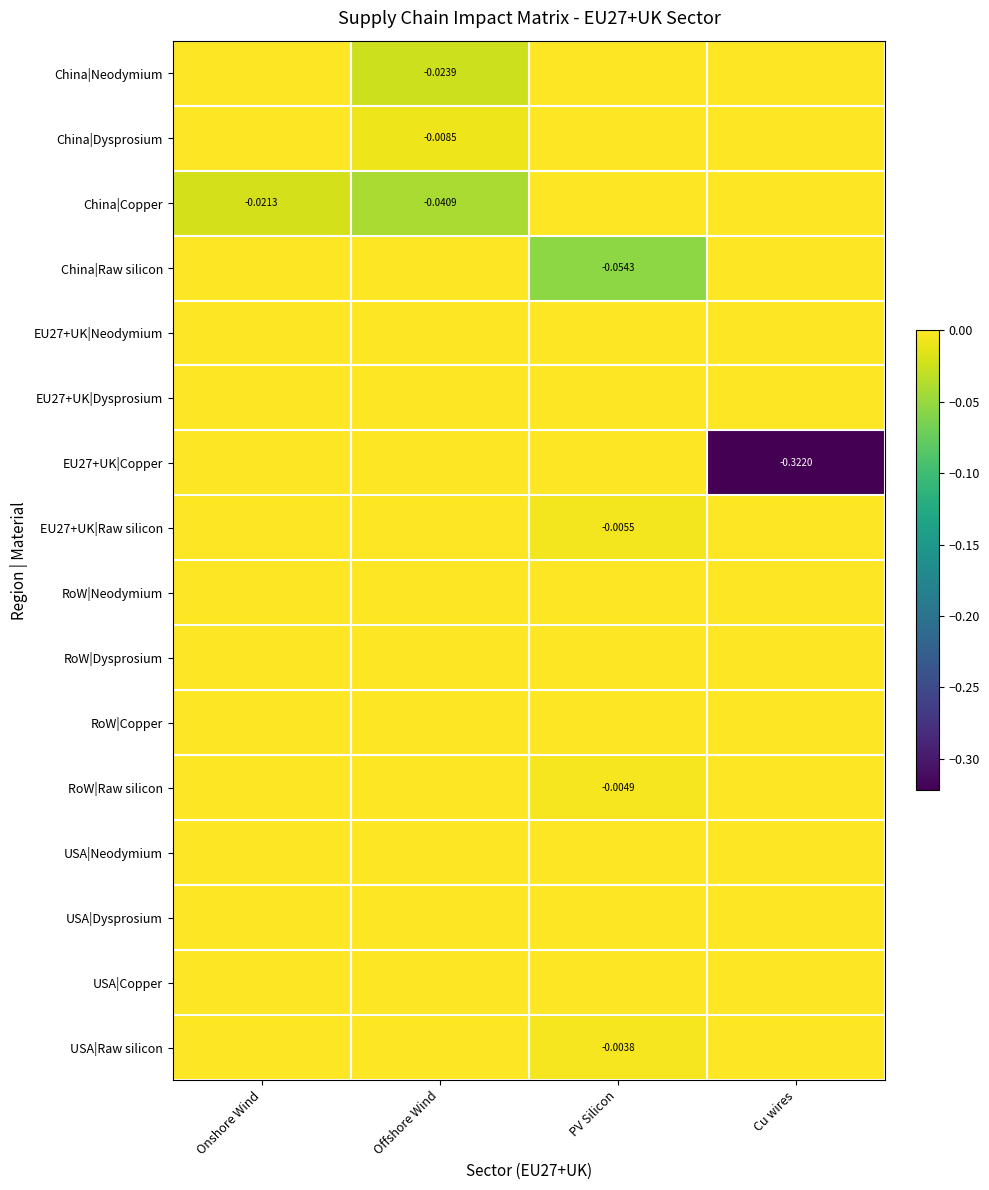

Which has a higher value, Offshore Wind or PV Silicon?

PV Silicon